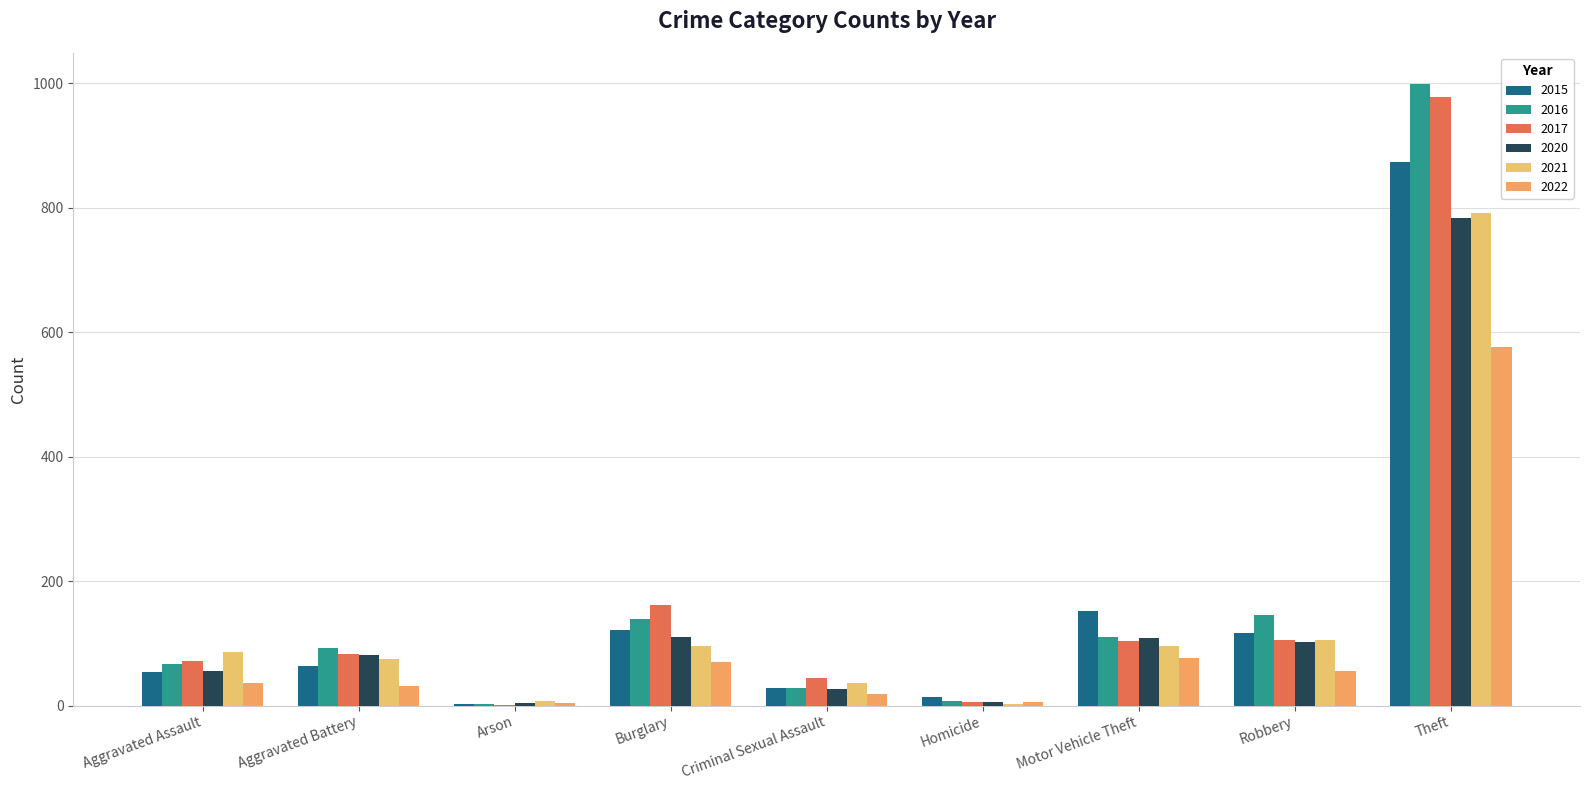

What is the label of the 6th bar from the right?

Burglary